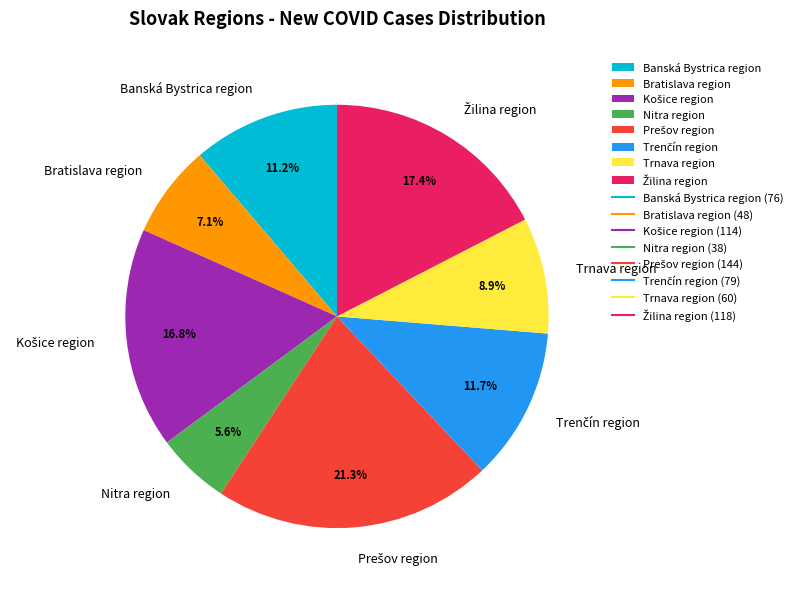

Is there any slice that represents more than half of the pie?

No